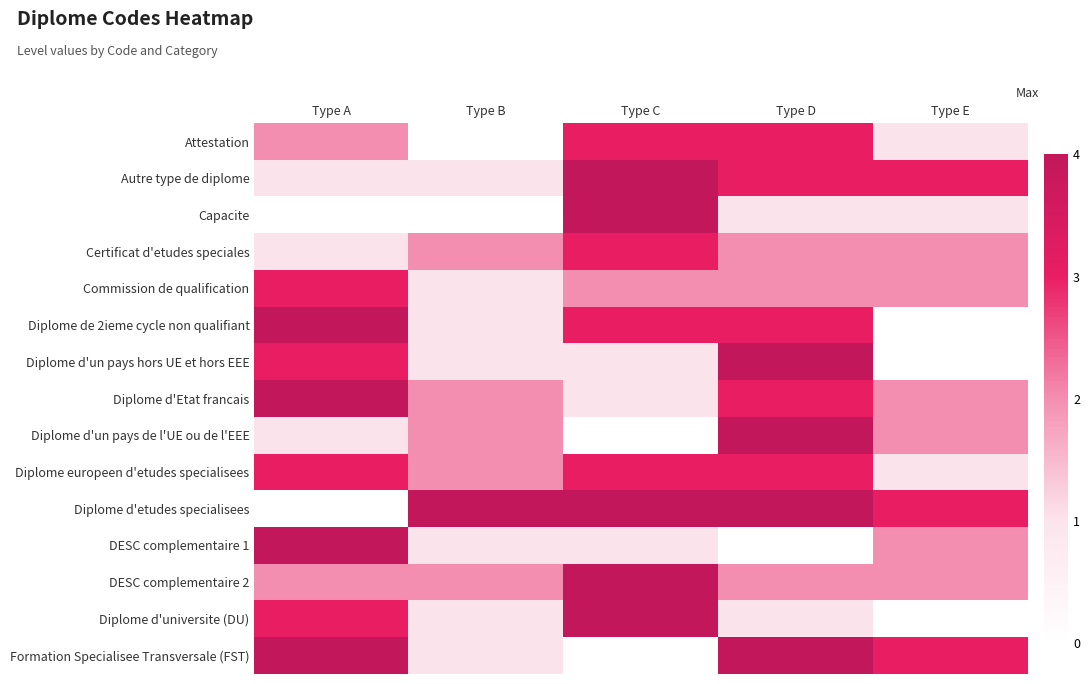

How many data points in Diplome de 2ieme cycle non qualifiant are less than 3?

2